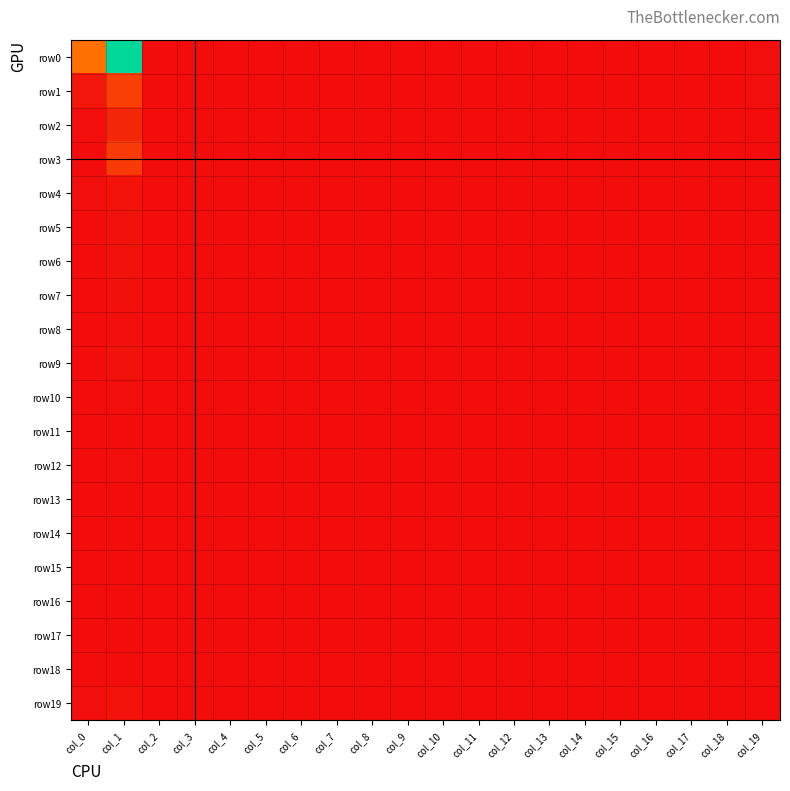

Which series changed the most between col_0 and col_7?

row0